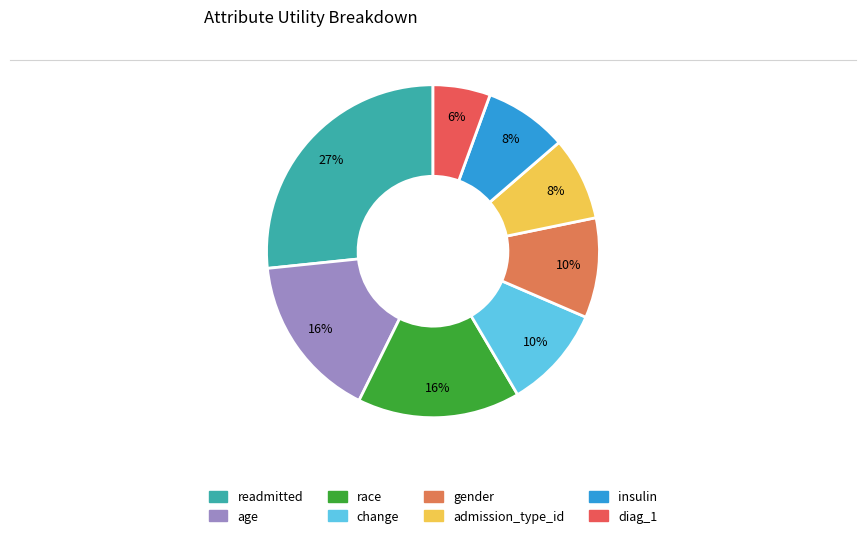

True or false: readmitted accounts for 21% of the total.

False